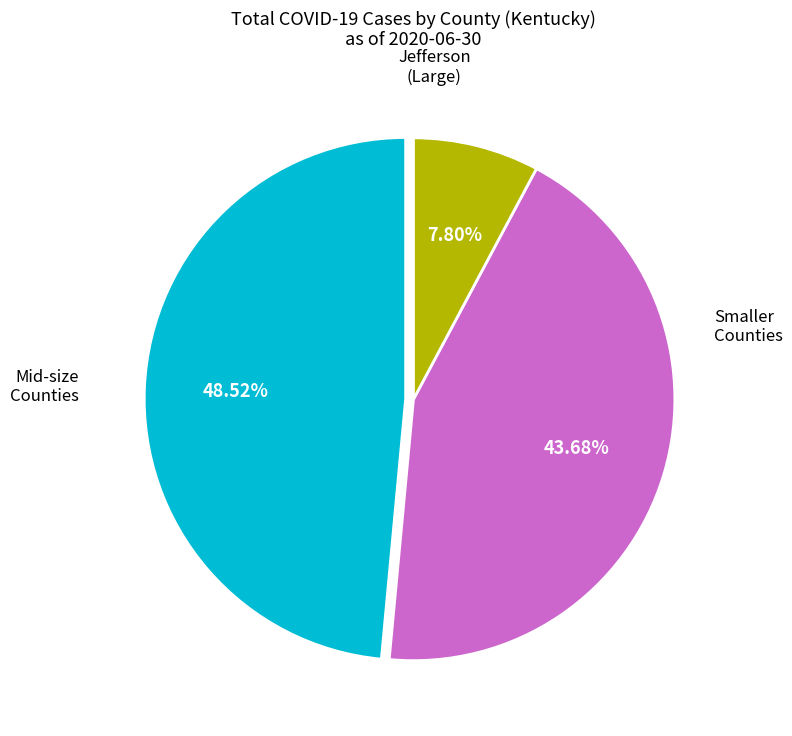

Is there a majority slice in this chart?

No